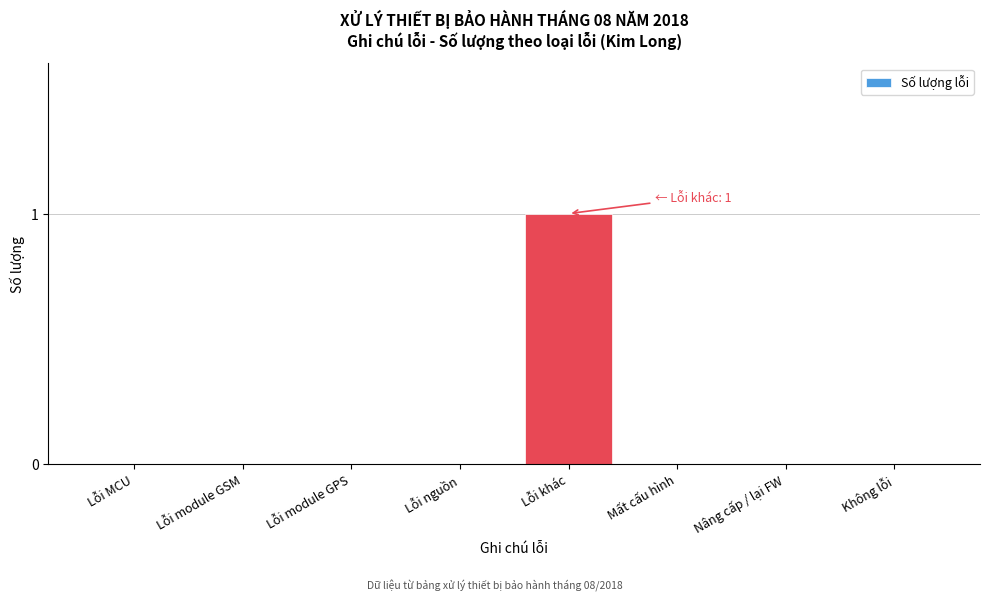

Reading right to left, transcribe all the data shown in this chart.

Không lỗi=0	Nâng cấp / lại FW=0	Mất cấu hình=0	Lỗi khác=1	Lỗi nguồn=0	Lỗi module GPS=0	Lỗi module GSM=0	Lỗi MCU=0